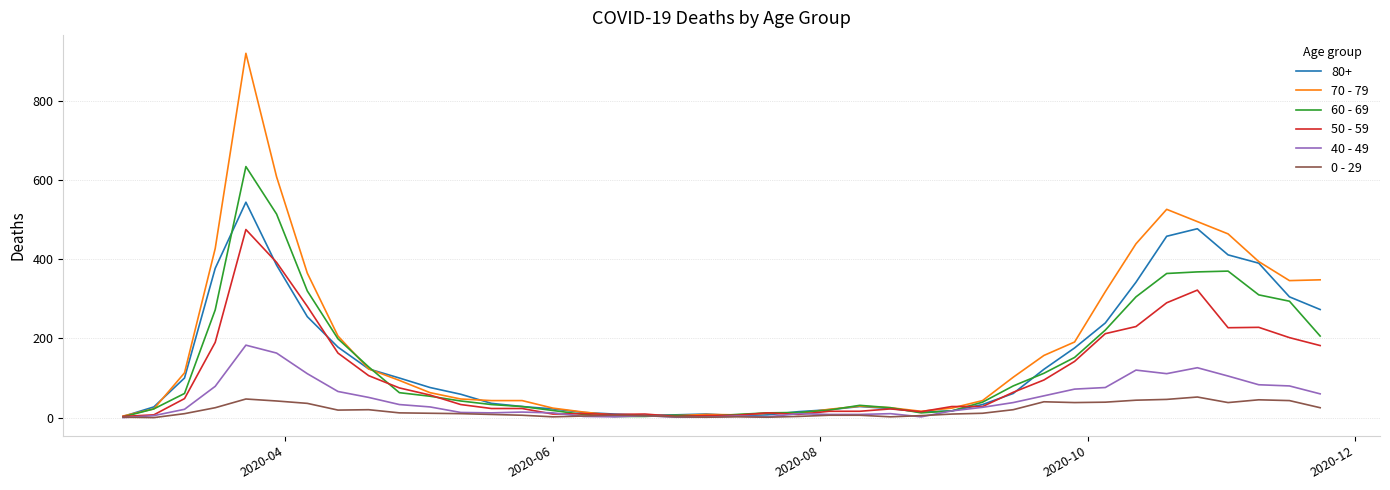

Rank the series by their maximum value, from highest to lowest.

70 - 79, 60 - 69, 80+, 50 - 59, 40 - 49, 0 - 29